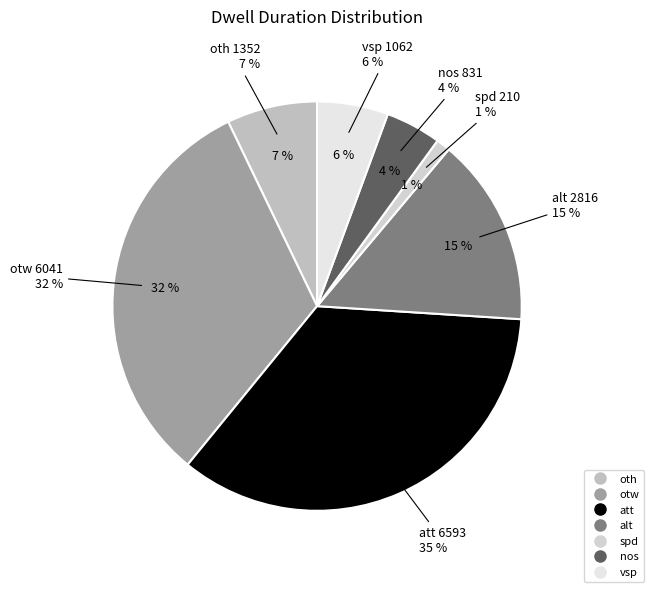

Does spd represent more than half of the total?

No